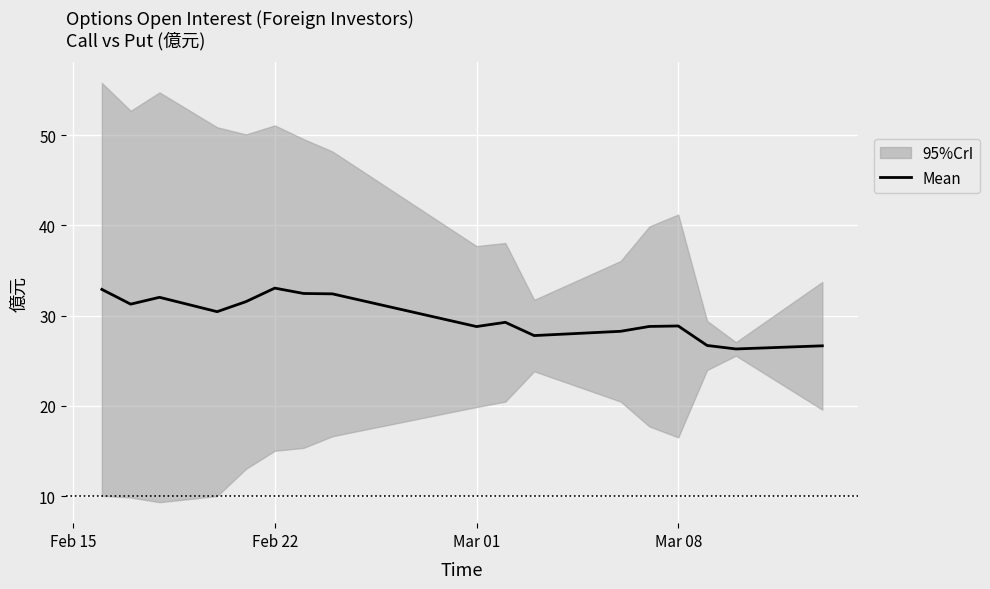

Is it true that Mean equals 28.9 at Mar 08?

True